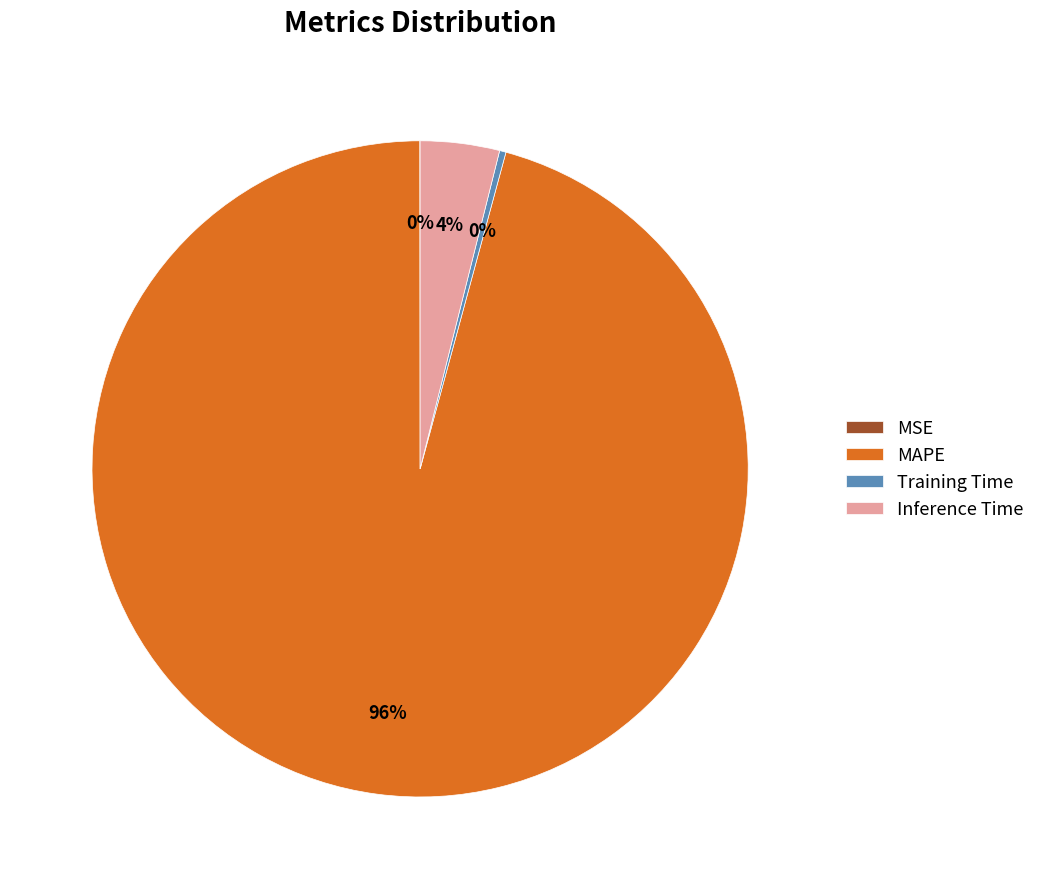

To the nearest percent, what is the combined percentage of Inference Time and MAPE?

100%